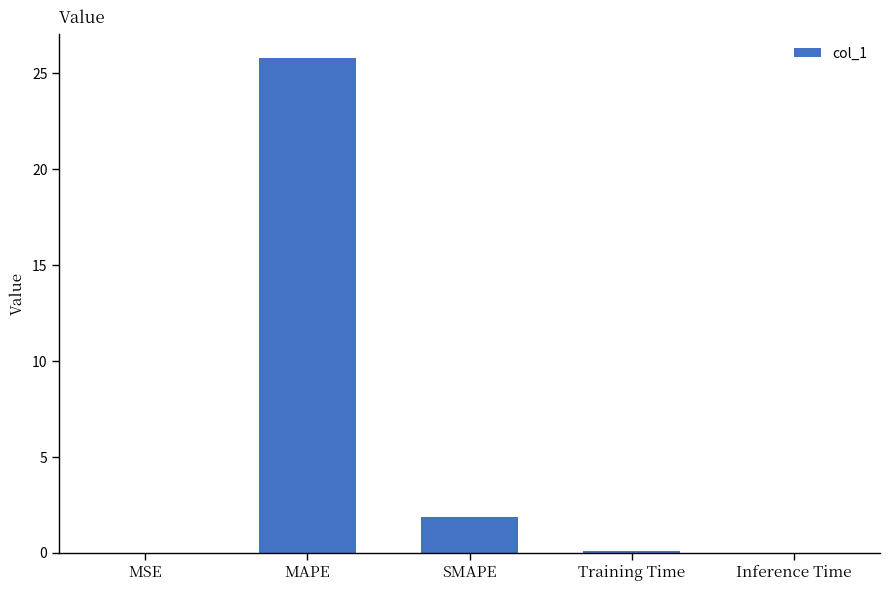

True or false: the data shows 25.8 at MAPE.

True